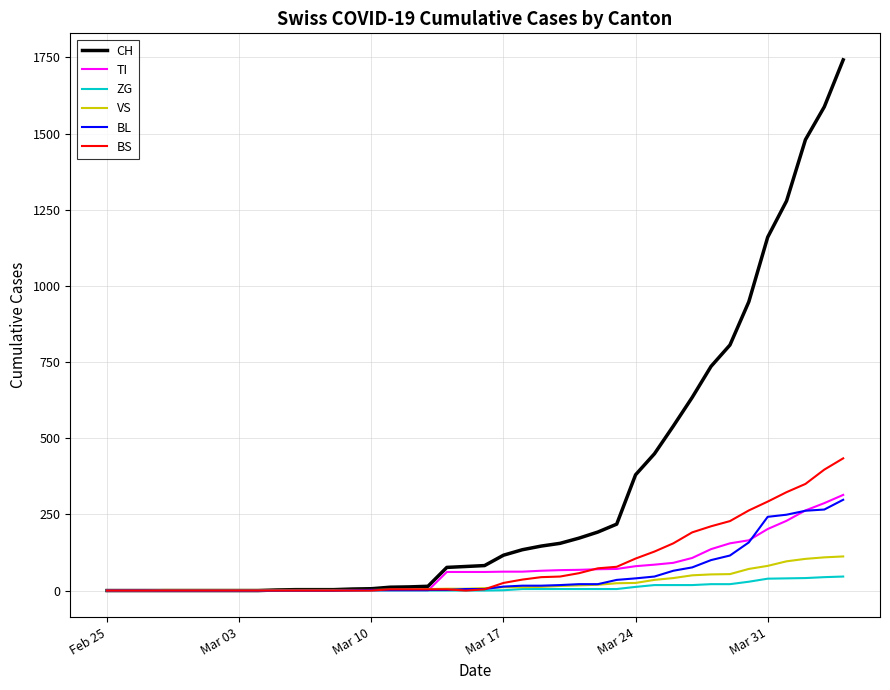

Which series has the largest total across all categories?

CH